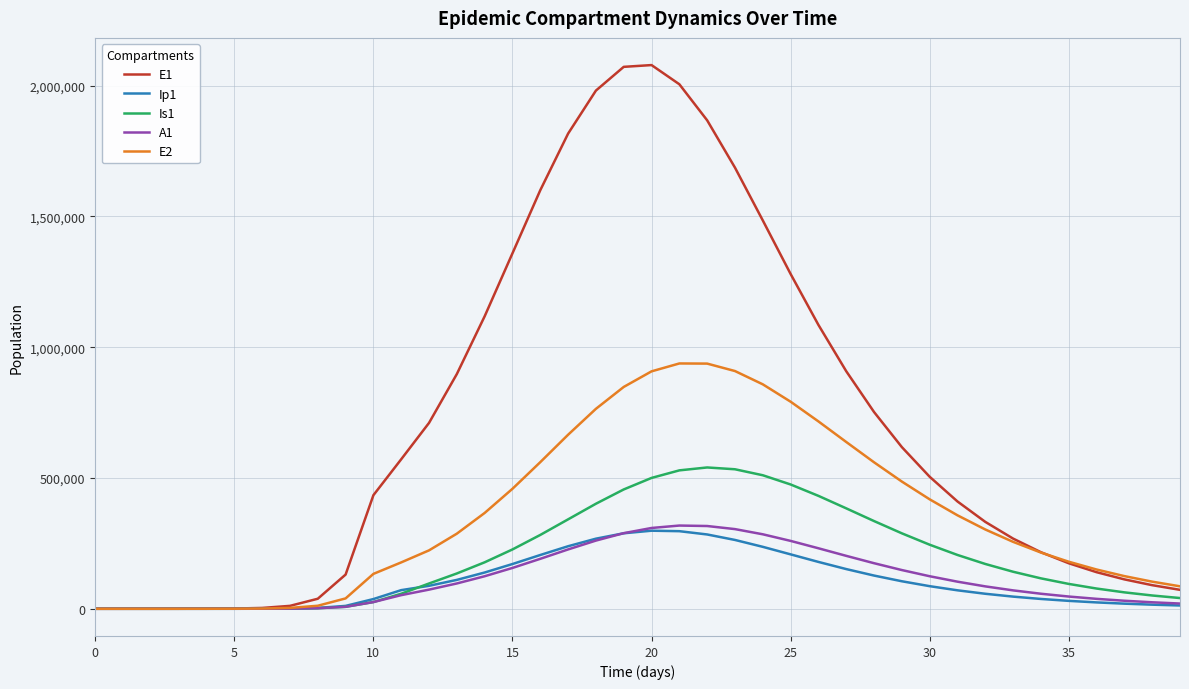

What is the maximum value shown in the chart?

2078980.0